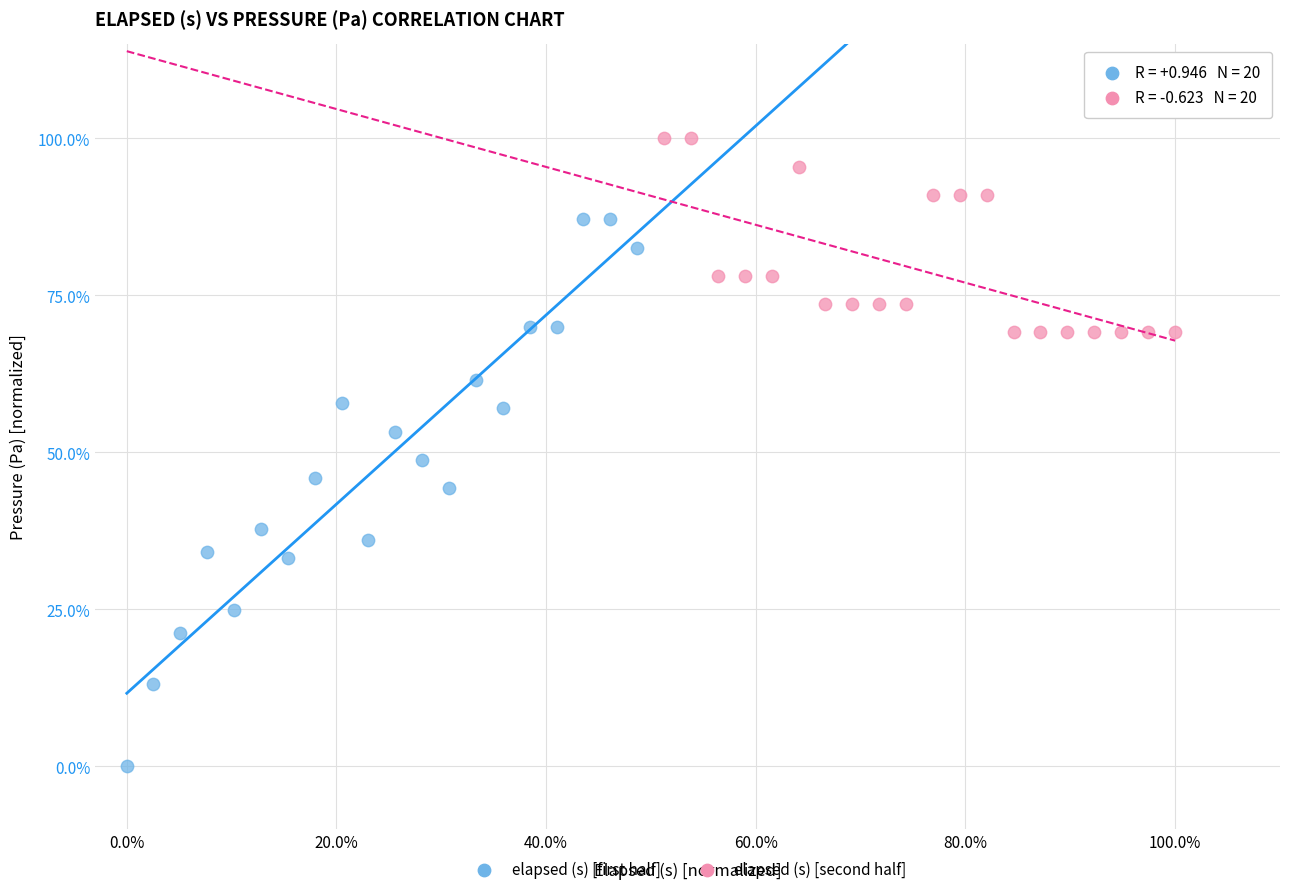

What are all the series names shown in the legend?

elapsed (s) [first half], elapsed (s) [second half]